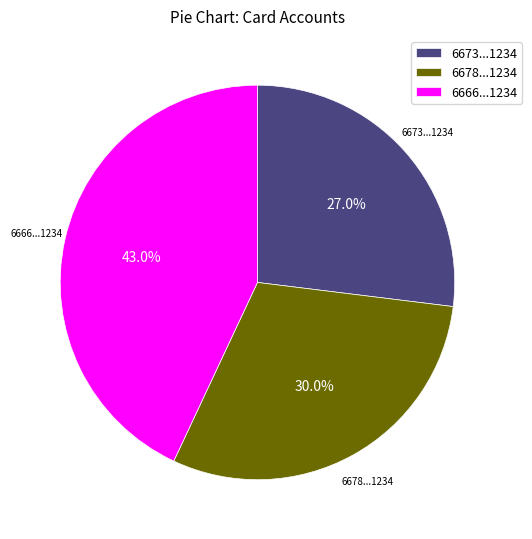

How many slices are in this pie chart?

3